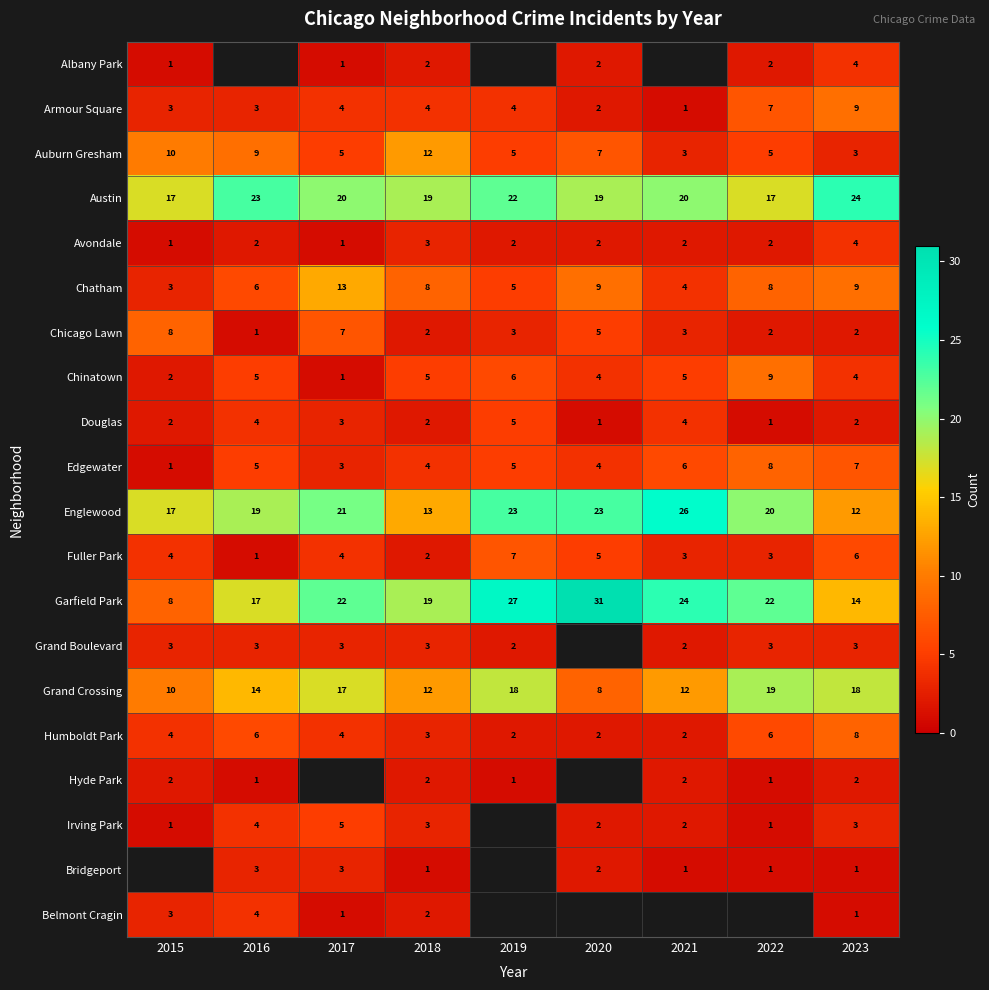

At which label does Avondale reach its peak?

2023